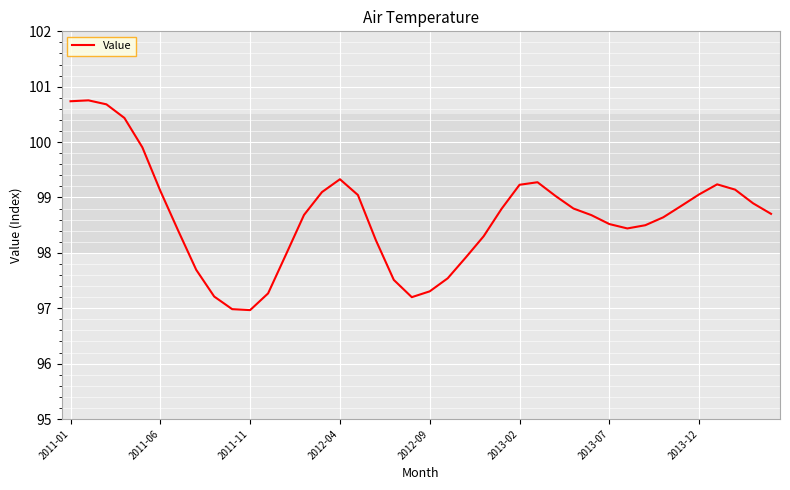

What is the greatest value displayed?

100.8